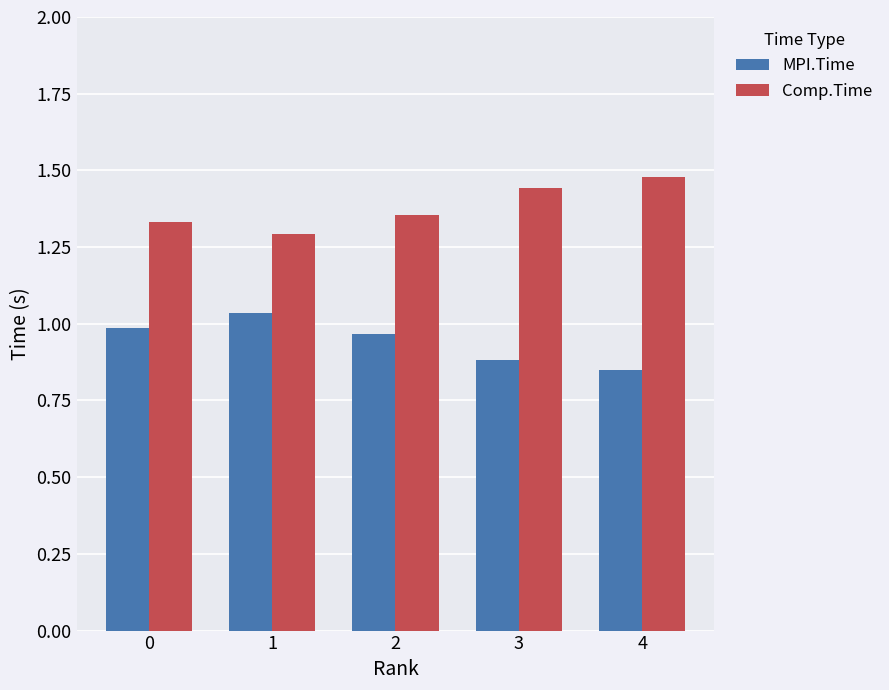

What is the spread (max minus min) of values at 1?

0.3